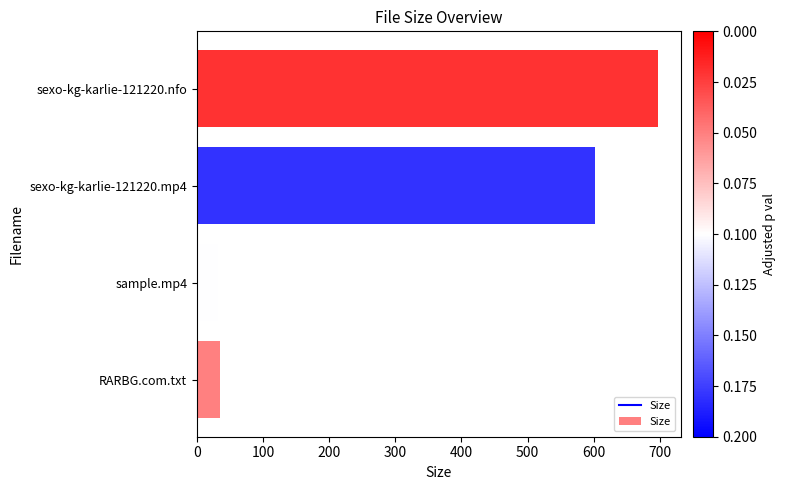

Is it true that the value at sexo-kg-karlie-121220.mp4 is 849.5?

False